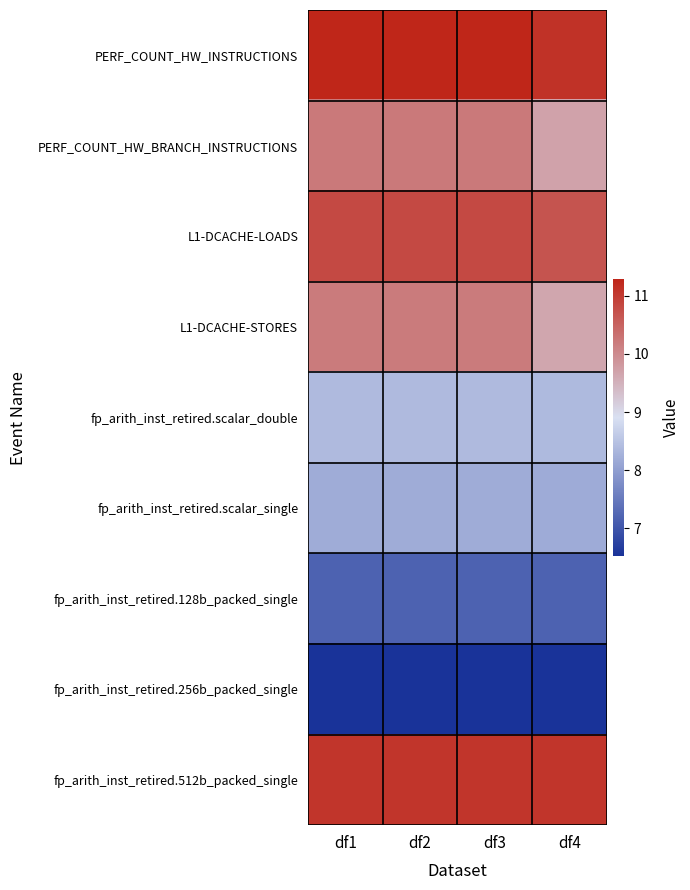

What is the spread (max minus min) of values at df3?

4.8